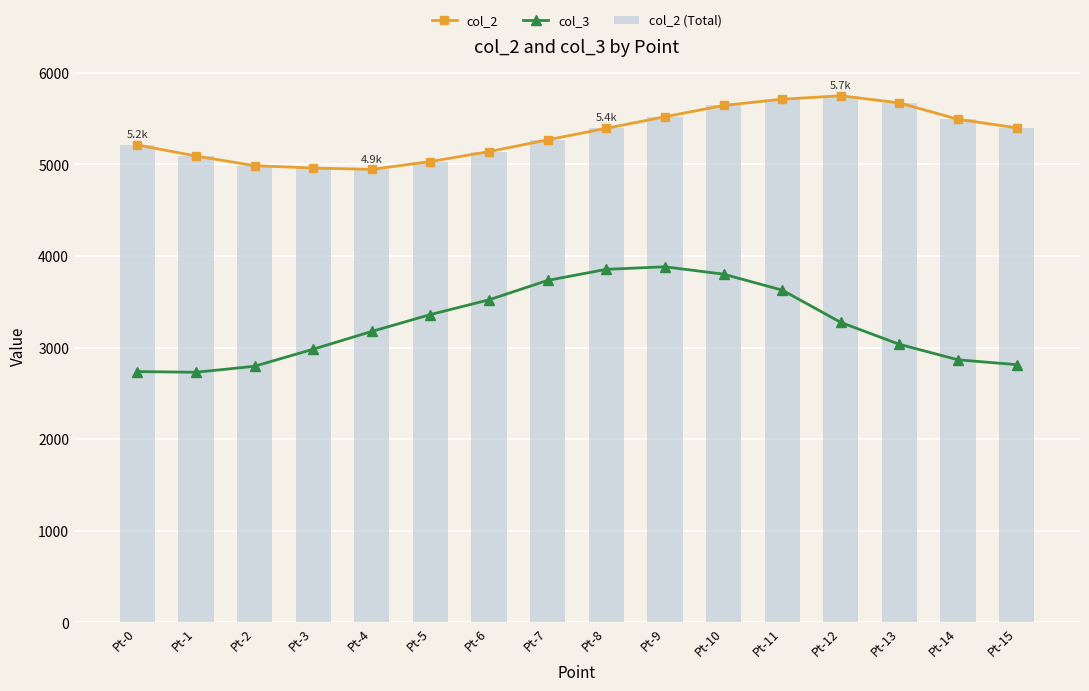

Which category has the highest value in the col_2 (Total) series?

Pt-12